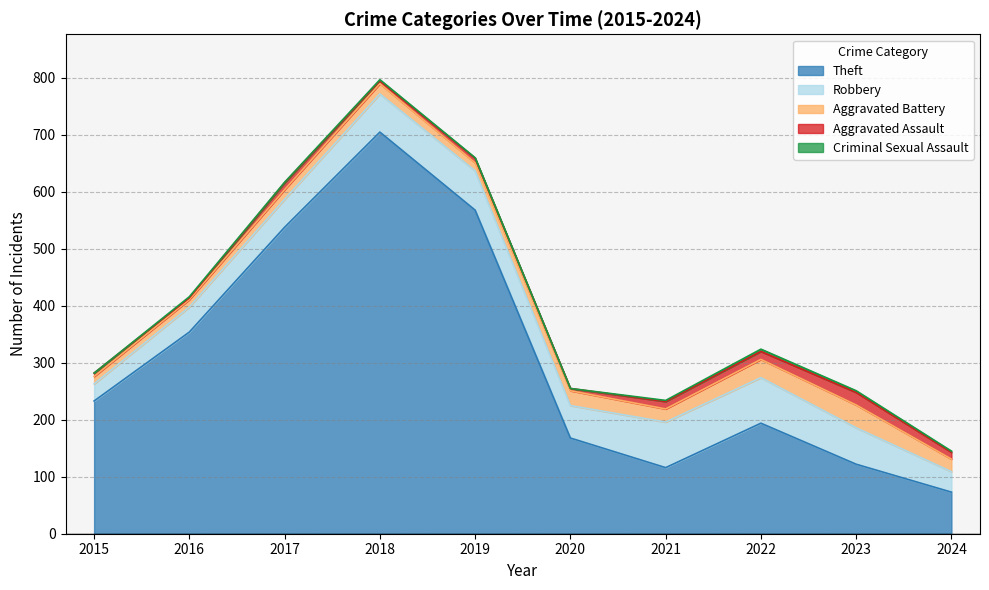

What is the average value of the Aggravated Battery series?

22